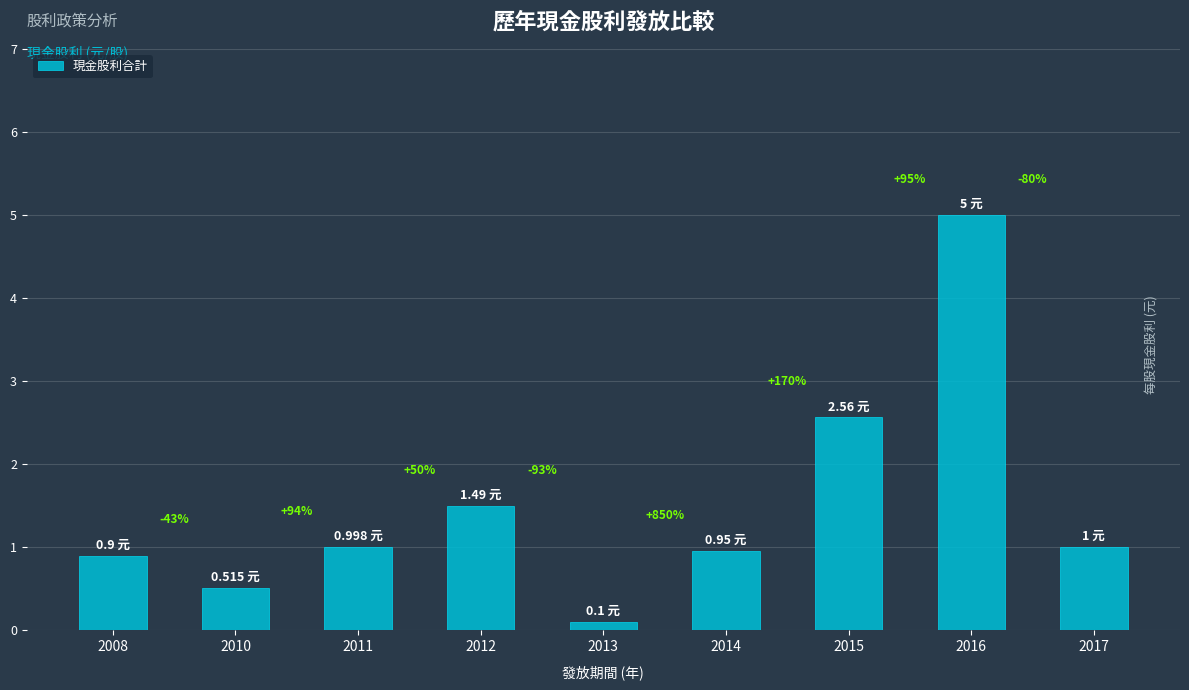

The value at 2008 is 0.9. True or false?

True